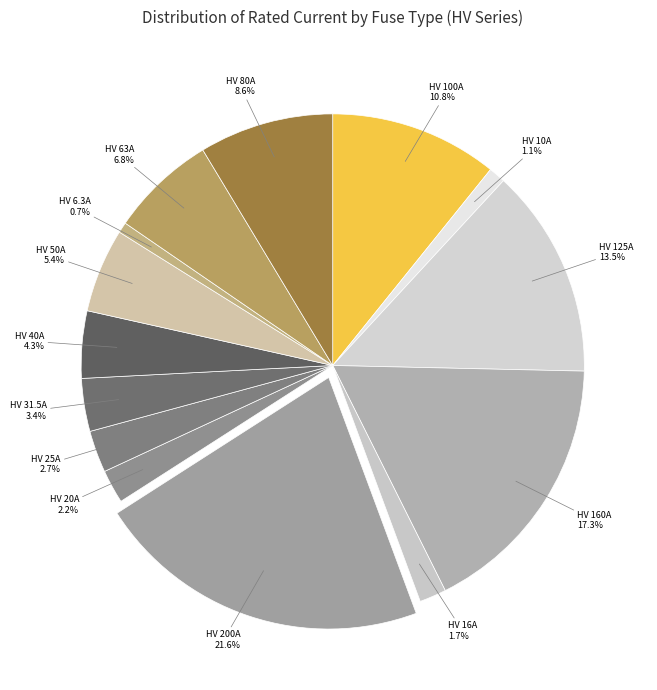

Does HV 100A account for over 50% of the chart?

No